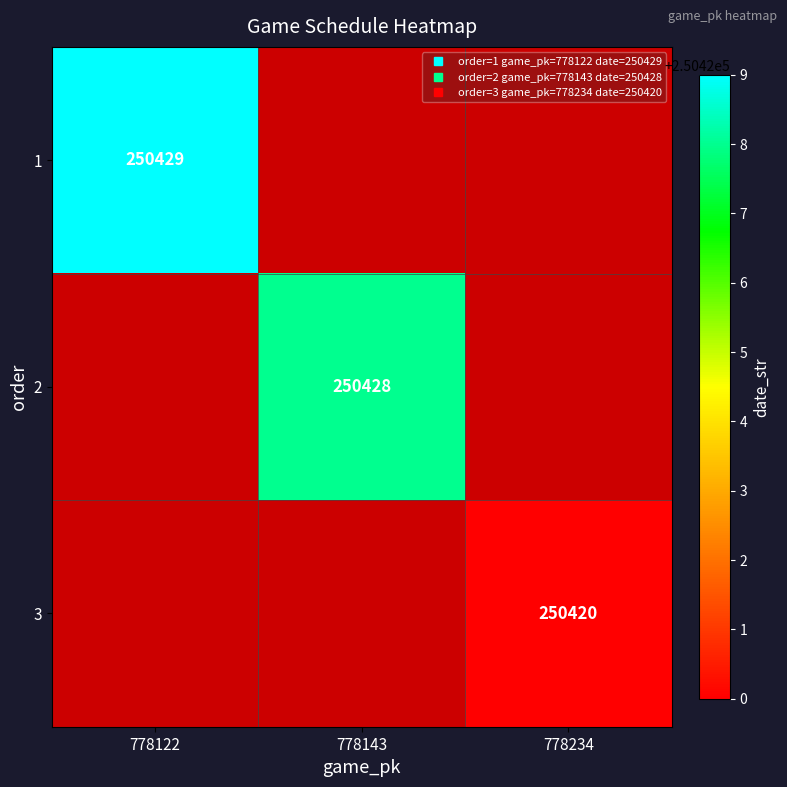

How many positive values does the 1 series have?

1